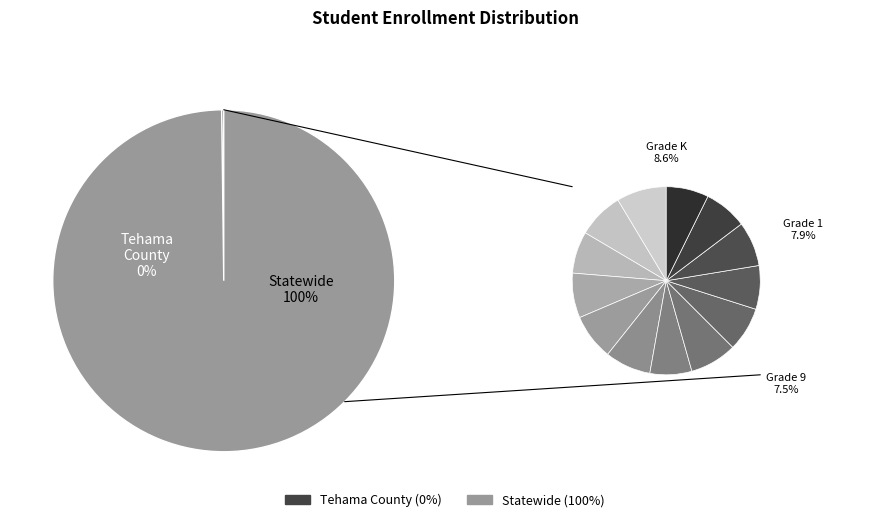

Does Statewide represent more than half of the total?

Yes